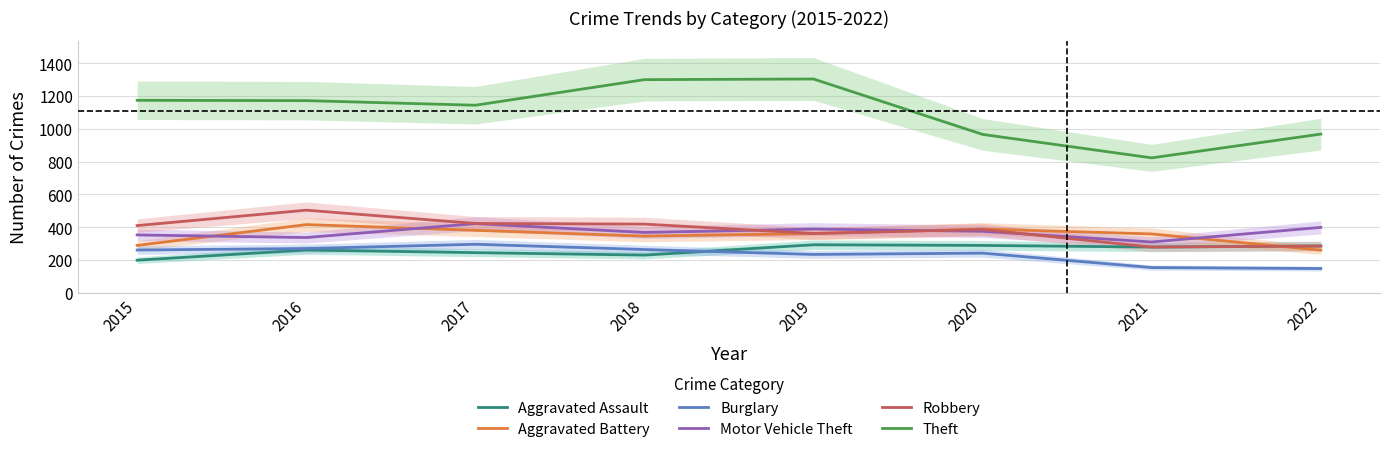

Is this an area chart (filled region under the line)?

No